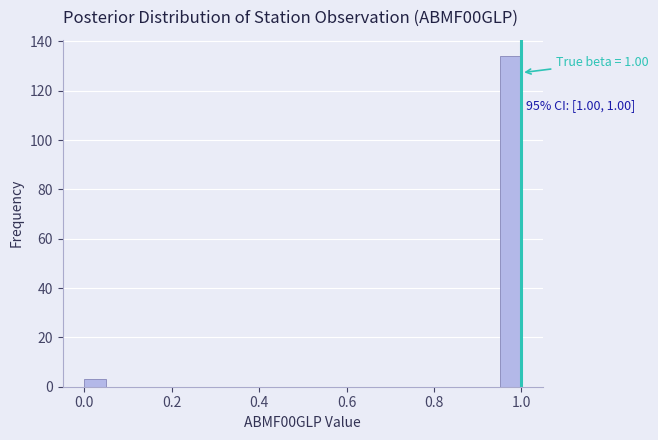

Read against the x-axis, roughly where is the centre of the tallest bar?

0.98